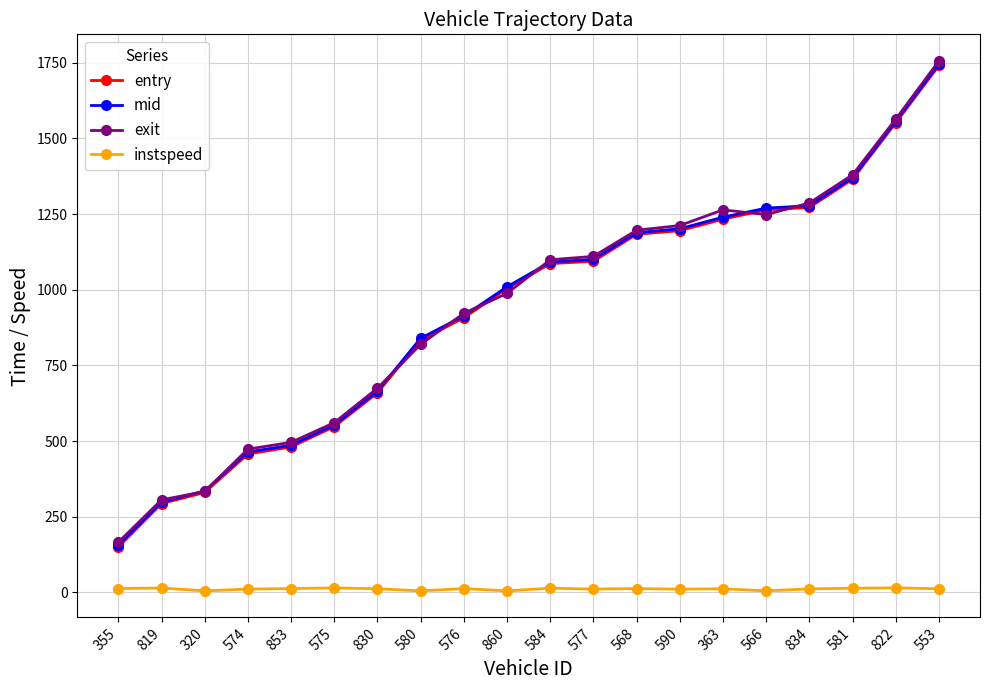

True or false: entry has a value of 420.4 at 860.

False